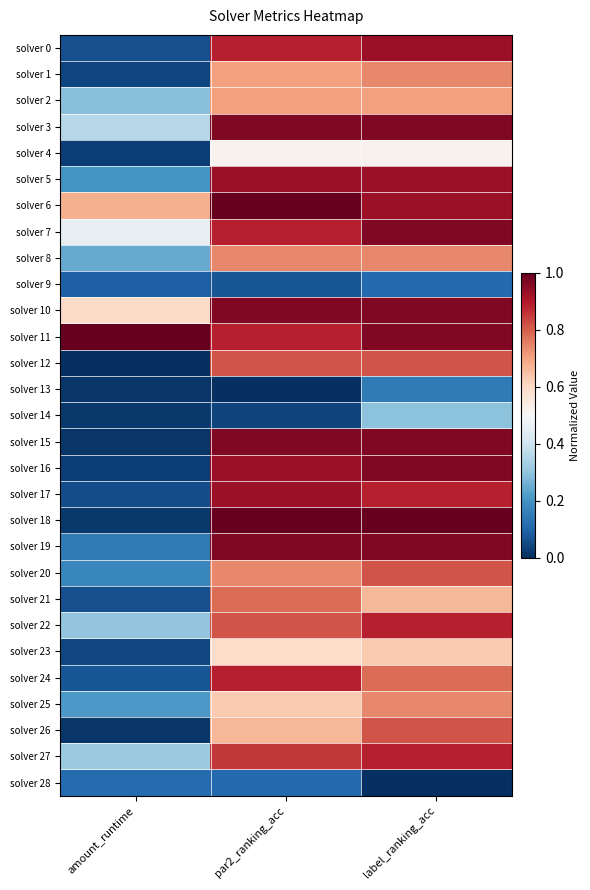

Rank the series by their maximum value, from lowest to highest.

solver 9, solver 28, solver 13, solver 14, solver 4, solver 23, solver 2, solver 1, solver 8, solver 25, solver 21, solver 12, solver 20, solver 26, solver 22, solver 24, solver 27, solver 0, solver 5, solver 17, solver 3, solver 7, solver 10, solver 15, solver 16, solver 19, solver 6, solver 11, solver 18